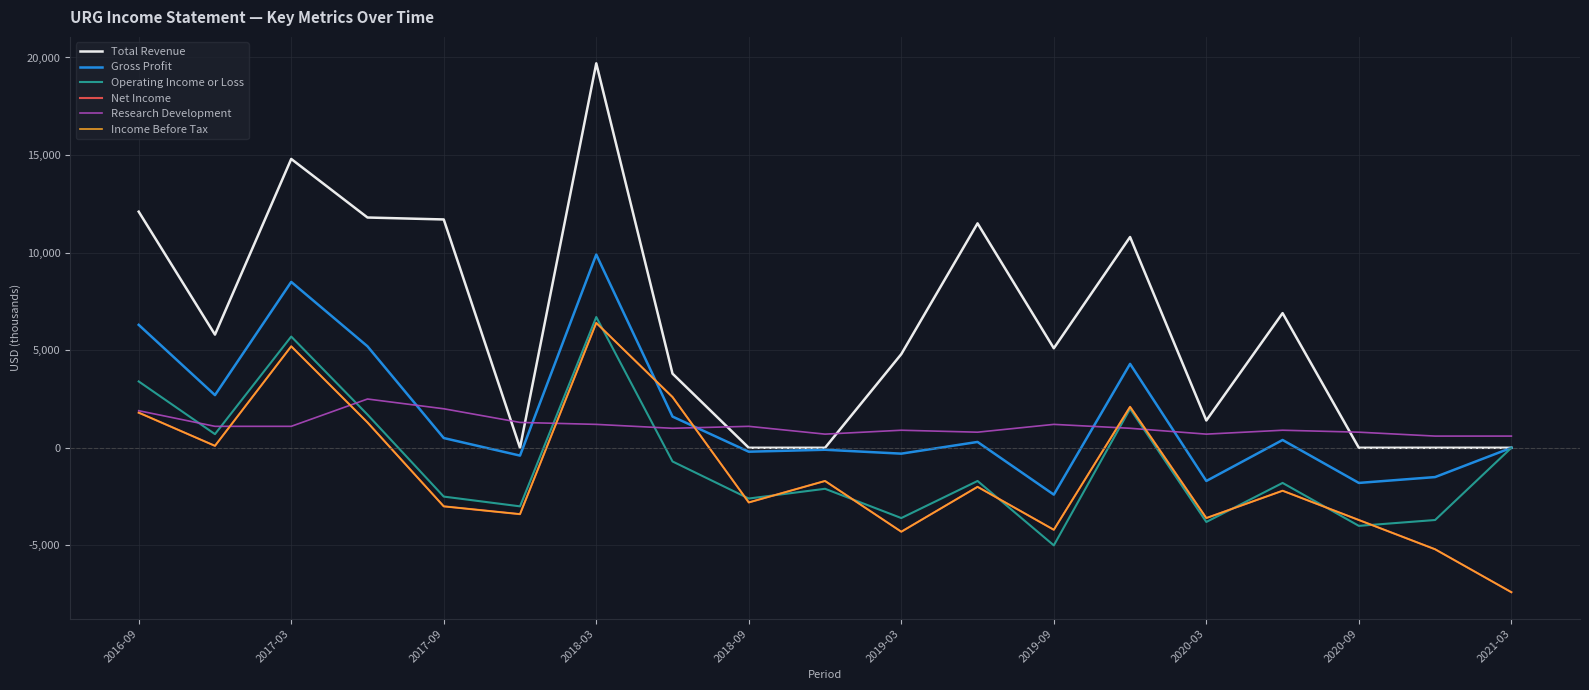

Does the chart have visible grid lines?

Yes